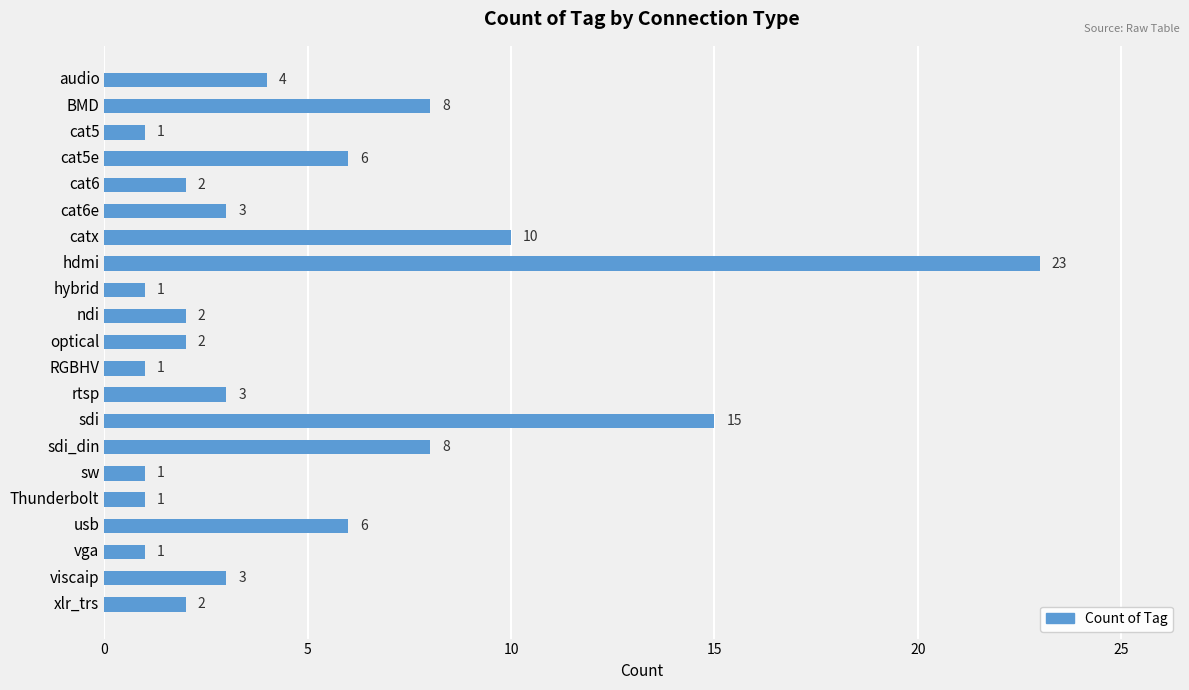

Is it true that the value at cat6e is 5?

False